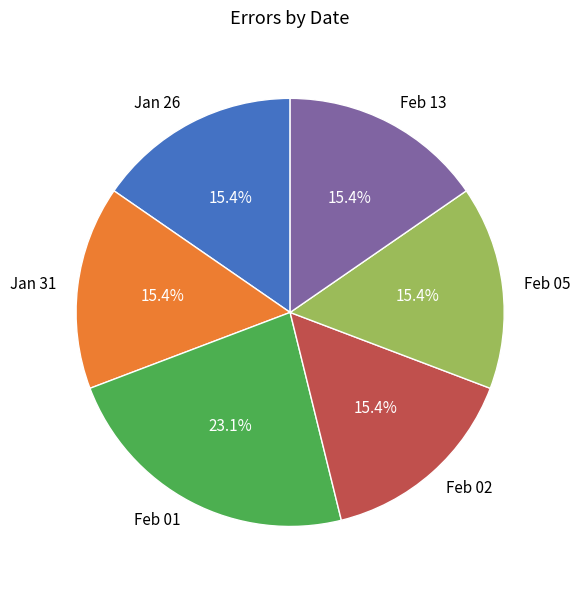

How many slices are in this pie chart?

6